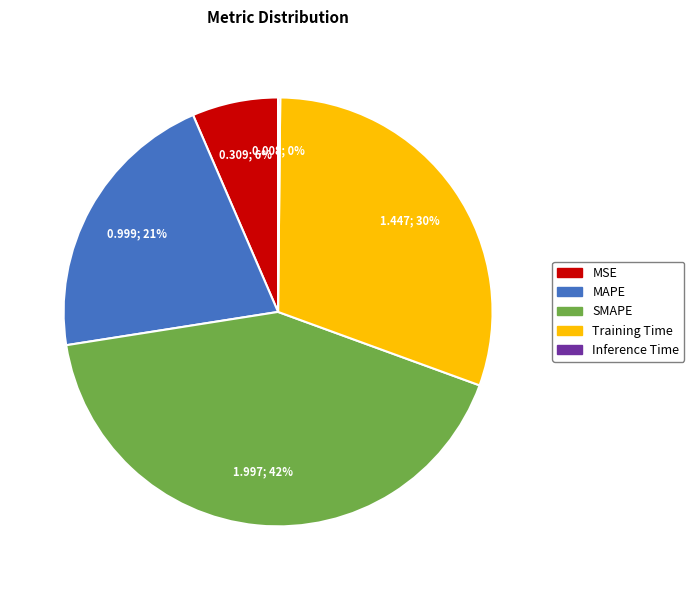

What percentage is the MSE slice, to the nearest percent?

6%